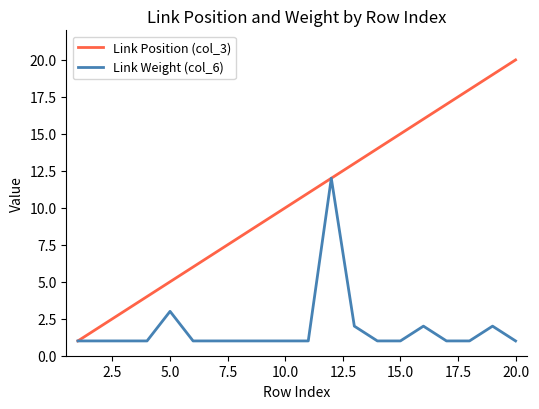

Reading right to left, list all the values displayed in this chart.

Link Position (col_3): 20	19	18	17	16	15	14	13	12	11	10	9	8	7	6	5	4	3	2	1
Link Weight (col_6): 1	2	1	1	2	1	1	2	12	1	1	1	1	1	1	3	1	1	1	1